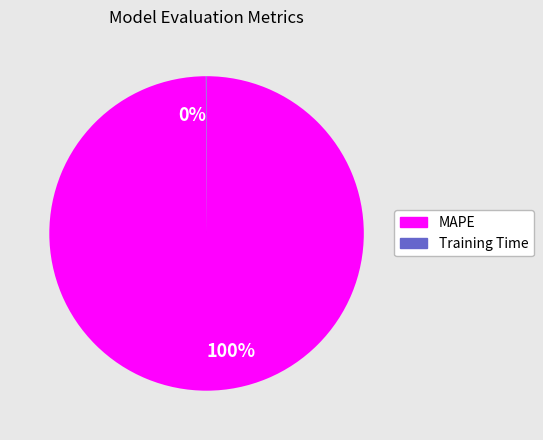

Is there a majority slice in this chart?

Yes